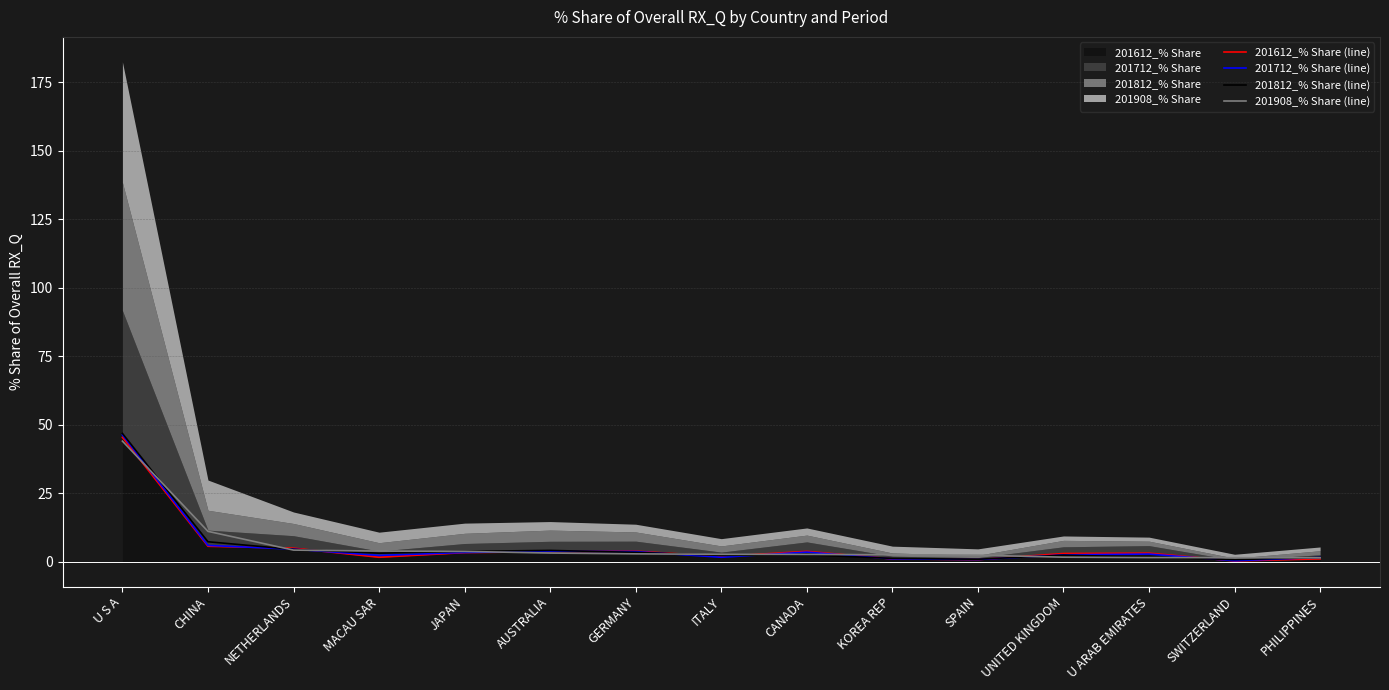

List the labels in order of 201612_% Share (line) value, largest first.

U S A, CHINA, NETHERLANDS, GERMANY, CANADA, AUSTRALIA, JAPAN, U ARAB EMIRATES, UNITED KINGDOM, ITALY, MACAU SAR, PHILIPPINES, KOREA REP, SPAIN, SWITZERLAND